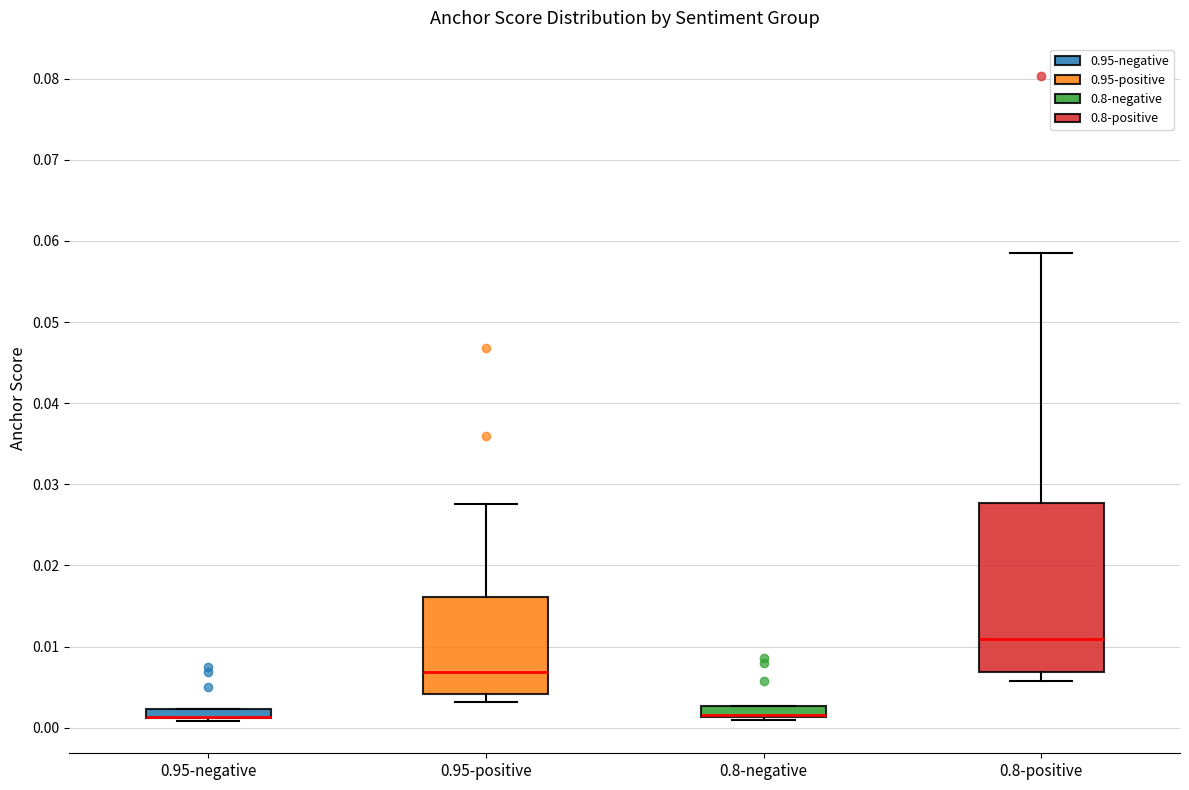

Where is the upper edge of the box for 0.95-negative on the y-axis? The values are not printed on the chart, so give them approximately, as read against the axis.

0.002